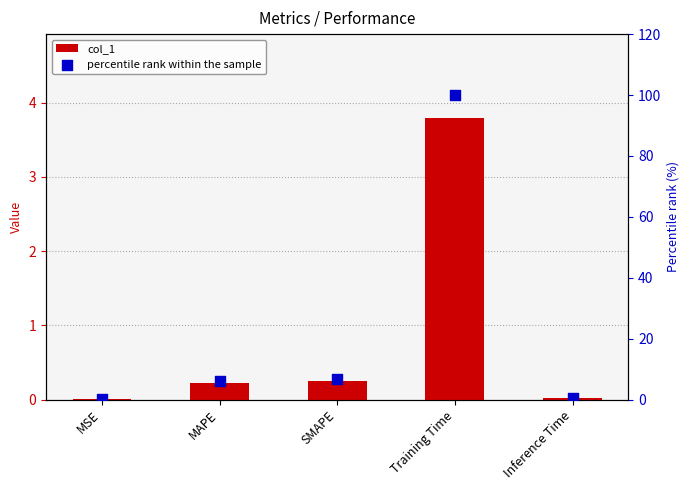

What are all the series names shown in the legend?

col_1, percentile rank within the sample